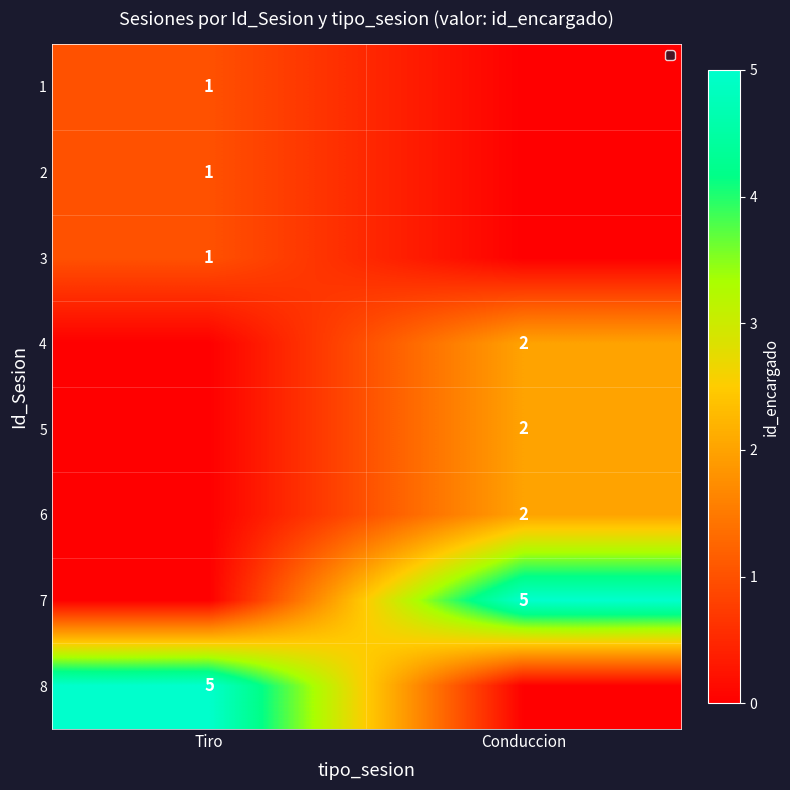

What is the greatest value displayed?

5